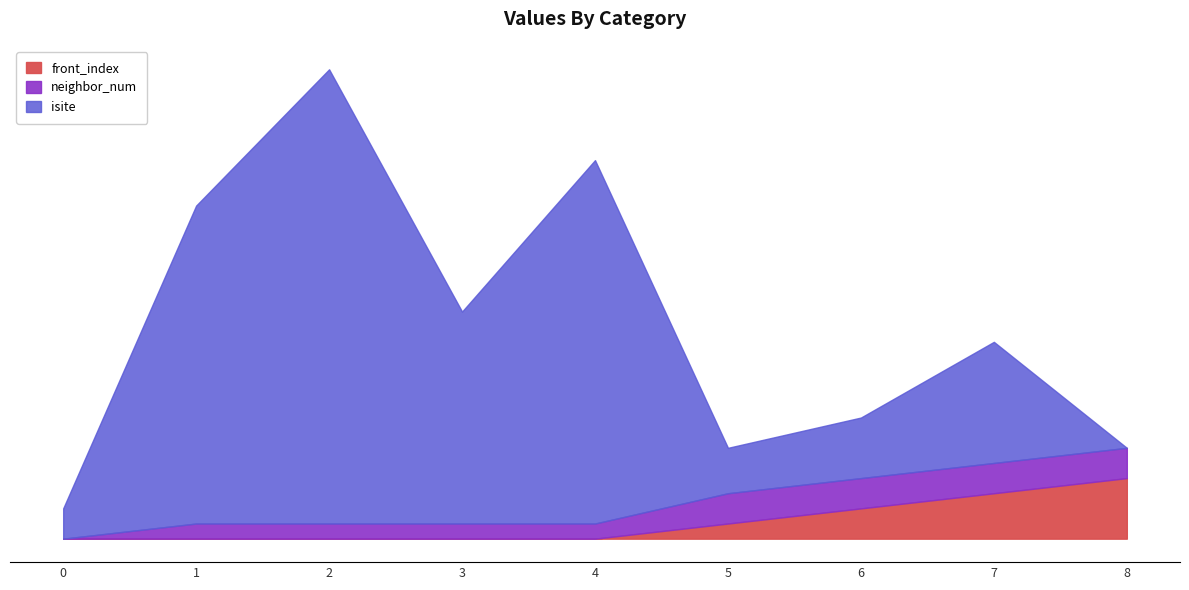

The front_index series shows 0 at 4. True or false?

True